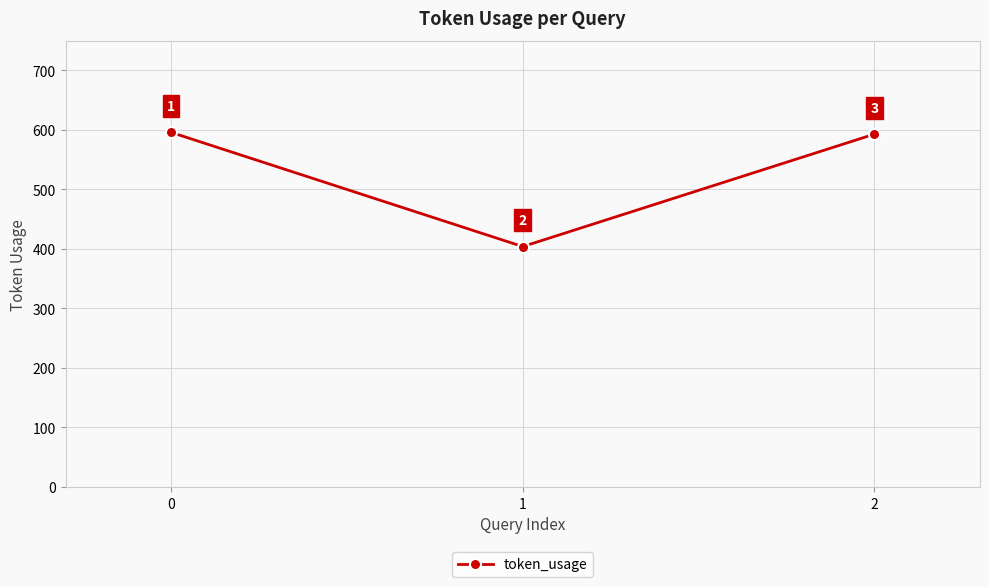

Reading left to right, transcribe all the data shown in this chart.

596	404	593